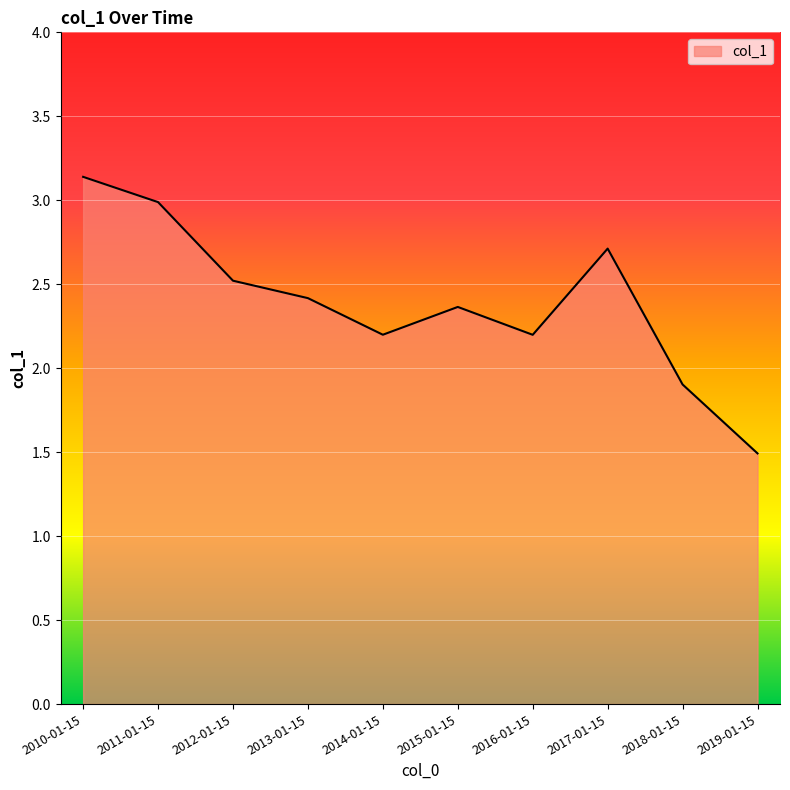

How many interior local peaks (higher than both neighbors) does the data have?

2